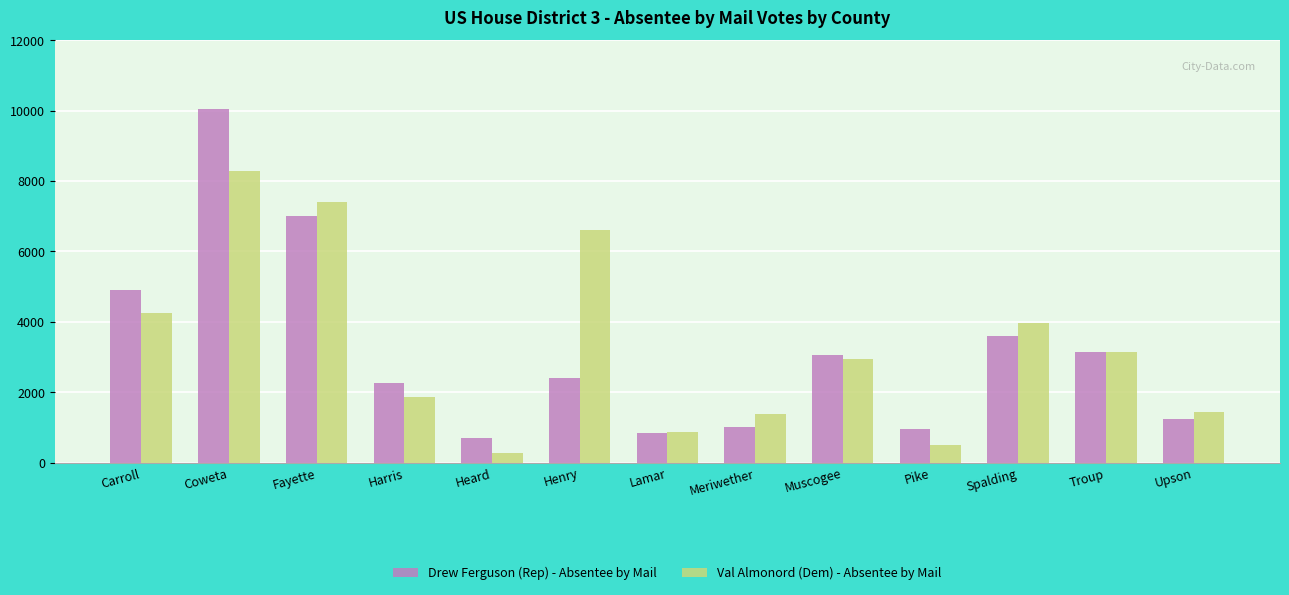

True or false: Val Almonord (Dem) - Absentee by Mail has a value of 1639 at Carroll.

False